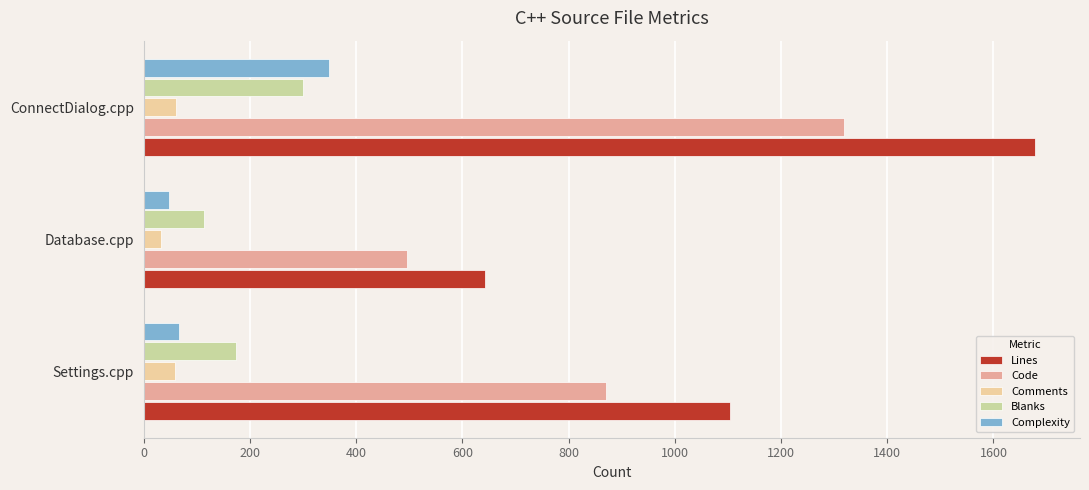

Which label corresponds to the largest value in the chart?

ConnectDialog.cpp